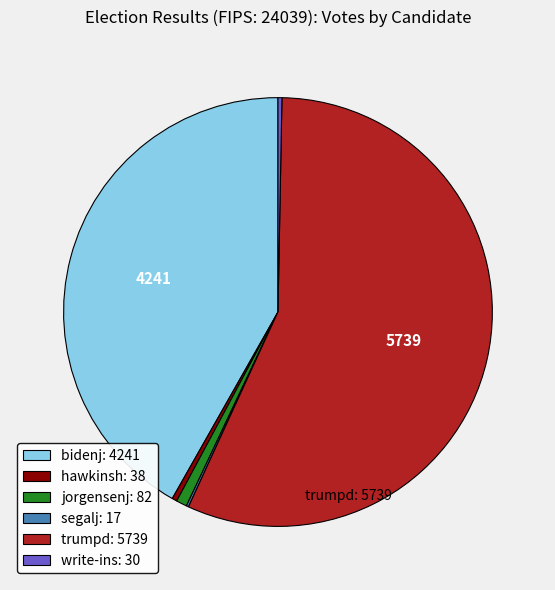

Rank the categories by value from highest to lowest.

trumpd, bidenj, jorgensenj, hawkinsh, write-ins, segalj